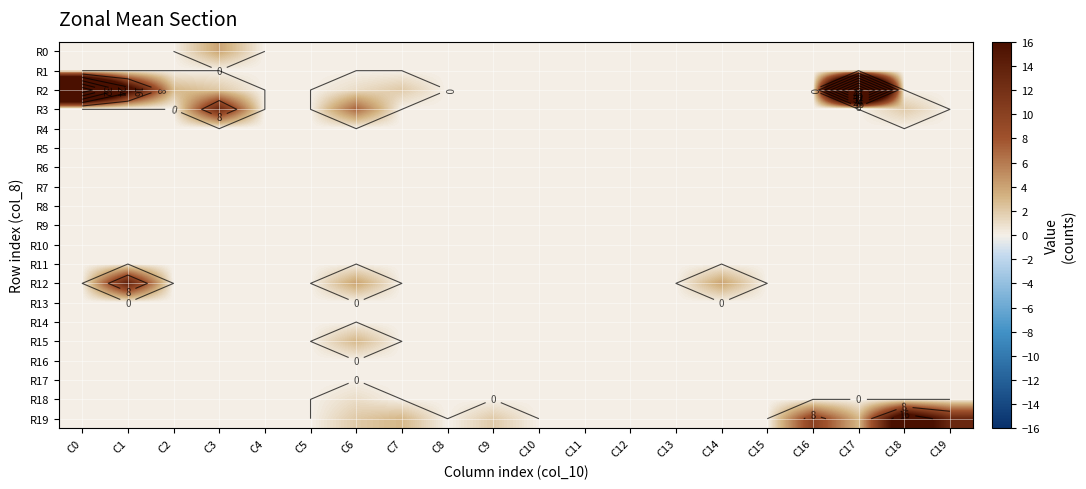

Which series has the largest total across all categories?

R2